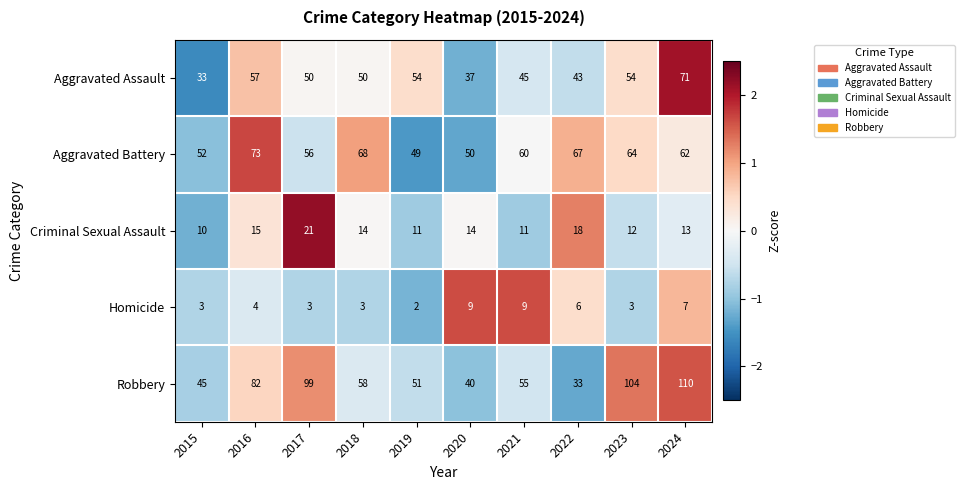

True or false: Homicide has a value of 6 at 2022.

True